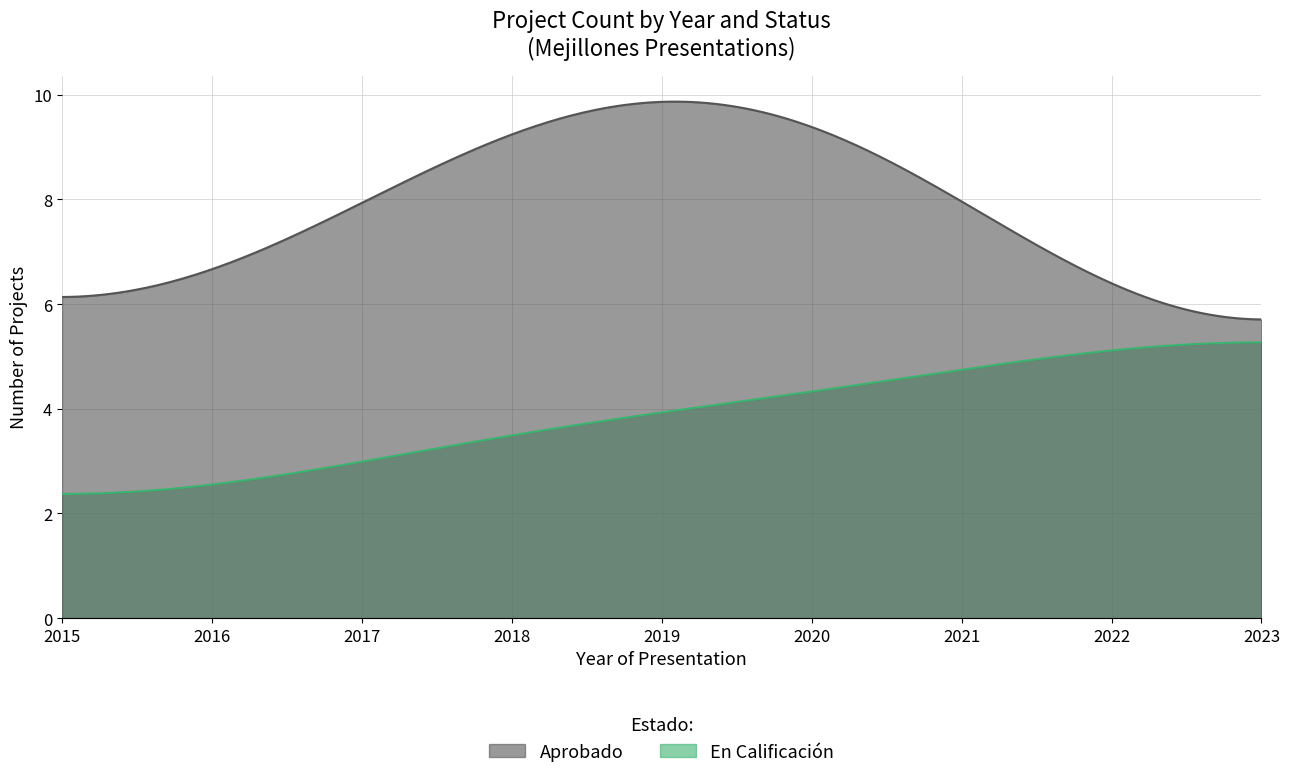

What is the approximate value of Aprobado at 2021, to the nearest 10?

10